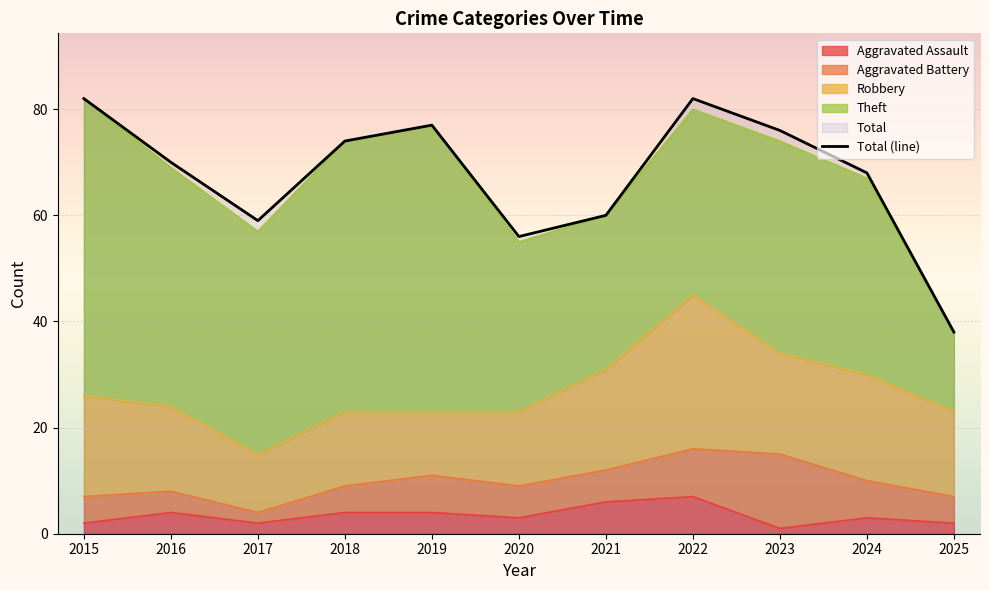

Which has a higher value, 2022 or 2023?

2022